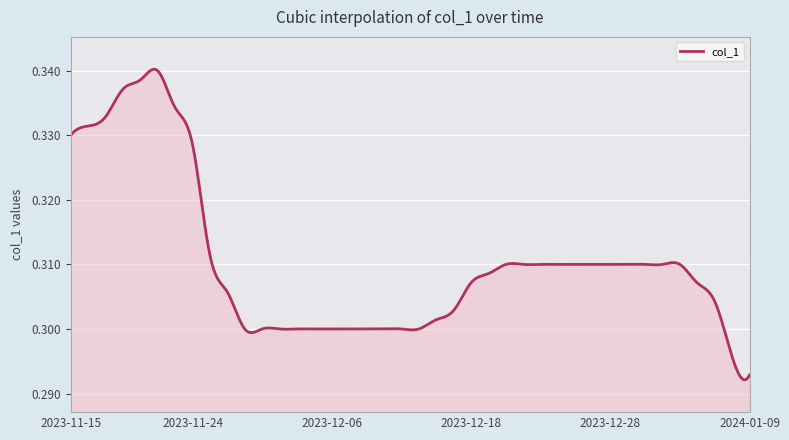

How many lines are shown in the chart?

1